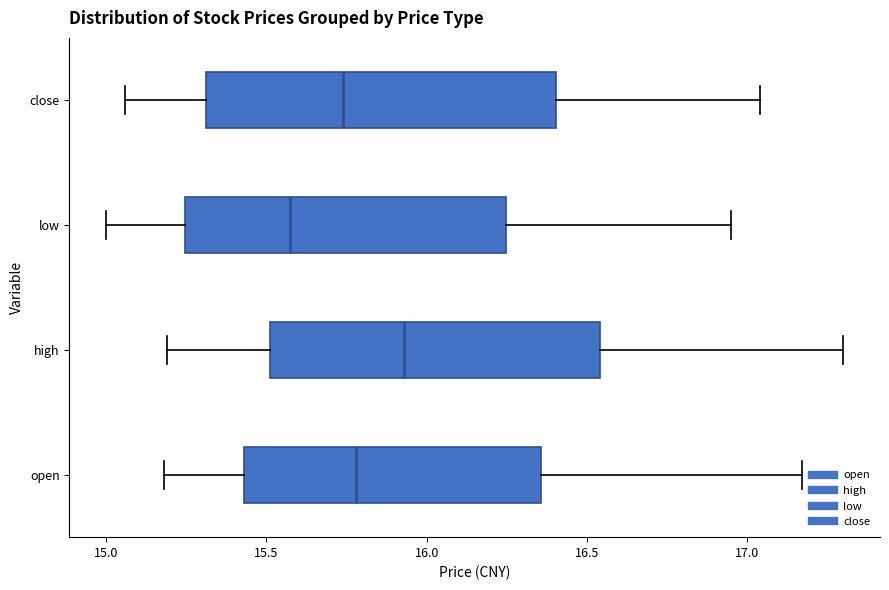

Which box has the furthest to the left median line?

low